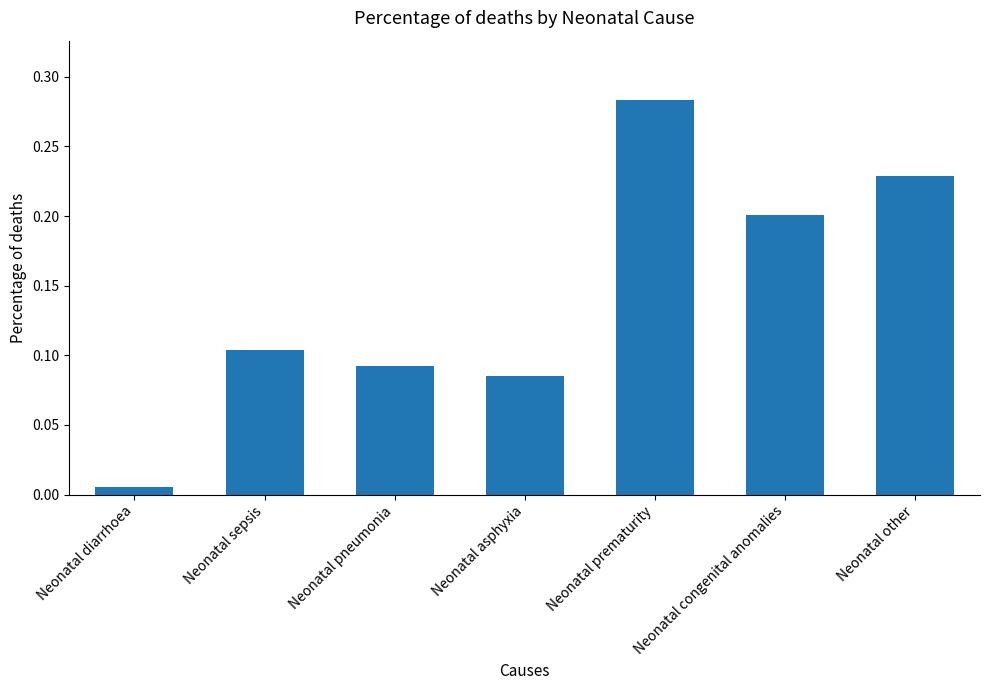

At which category does the chart reach its peak across all series?

Neonatal prematurity